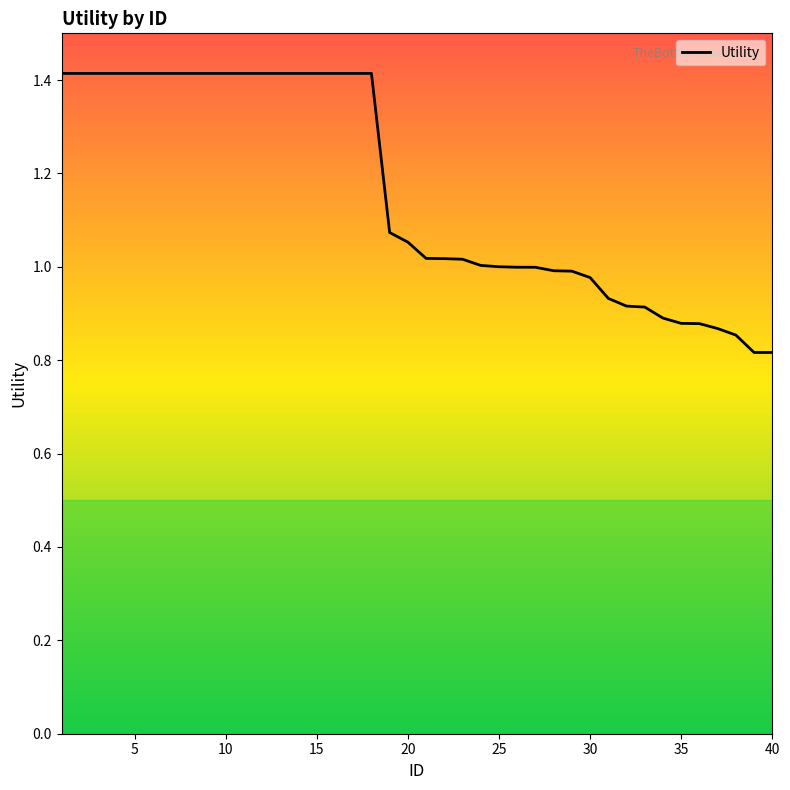

What is the difference between the maximum and minimum values?

0.6